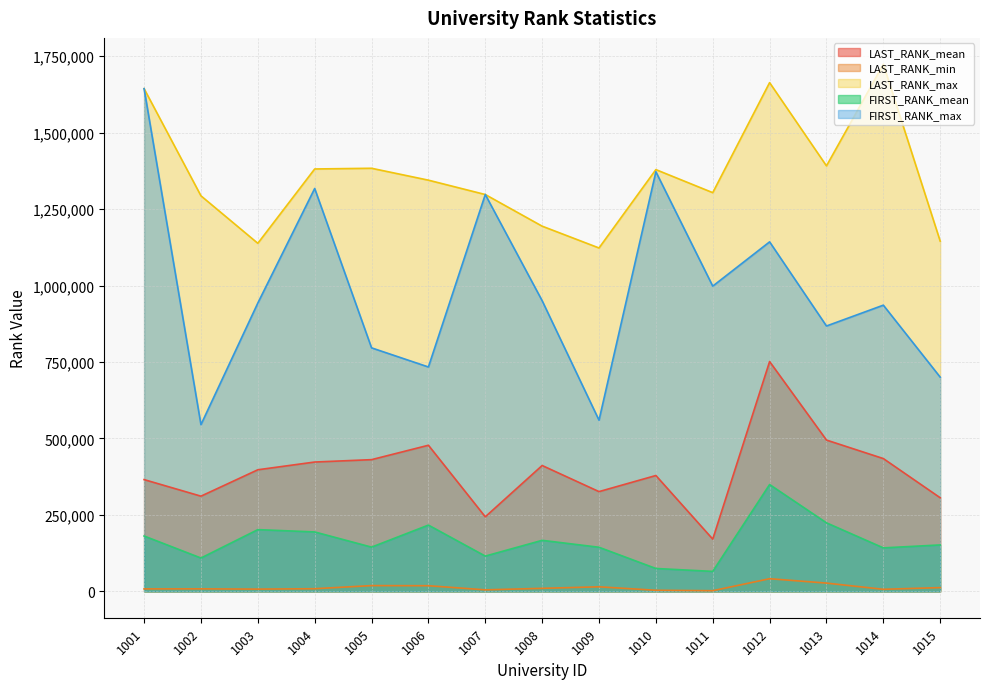

True or false: LAST_RANK_max and LAST_RANK_min cross at least once.

False